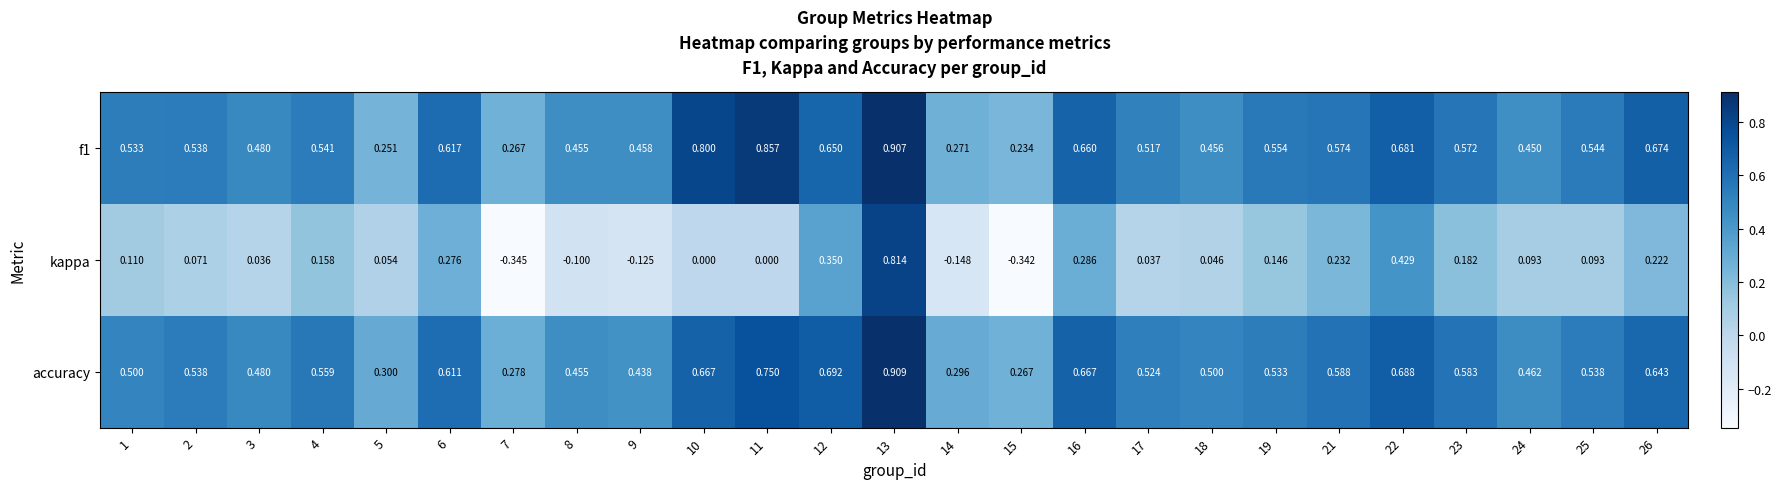

Which series changed the most between 10 and 12?

kappa